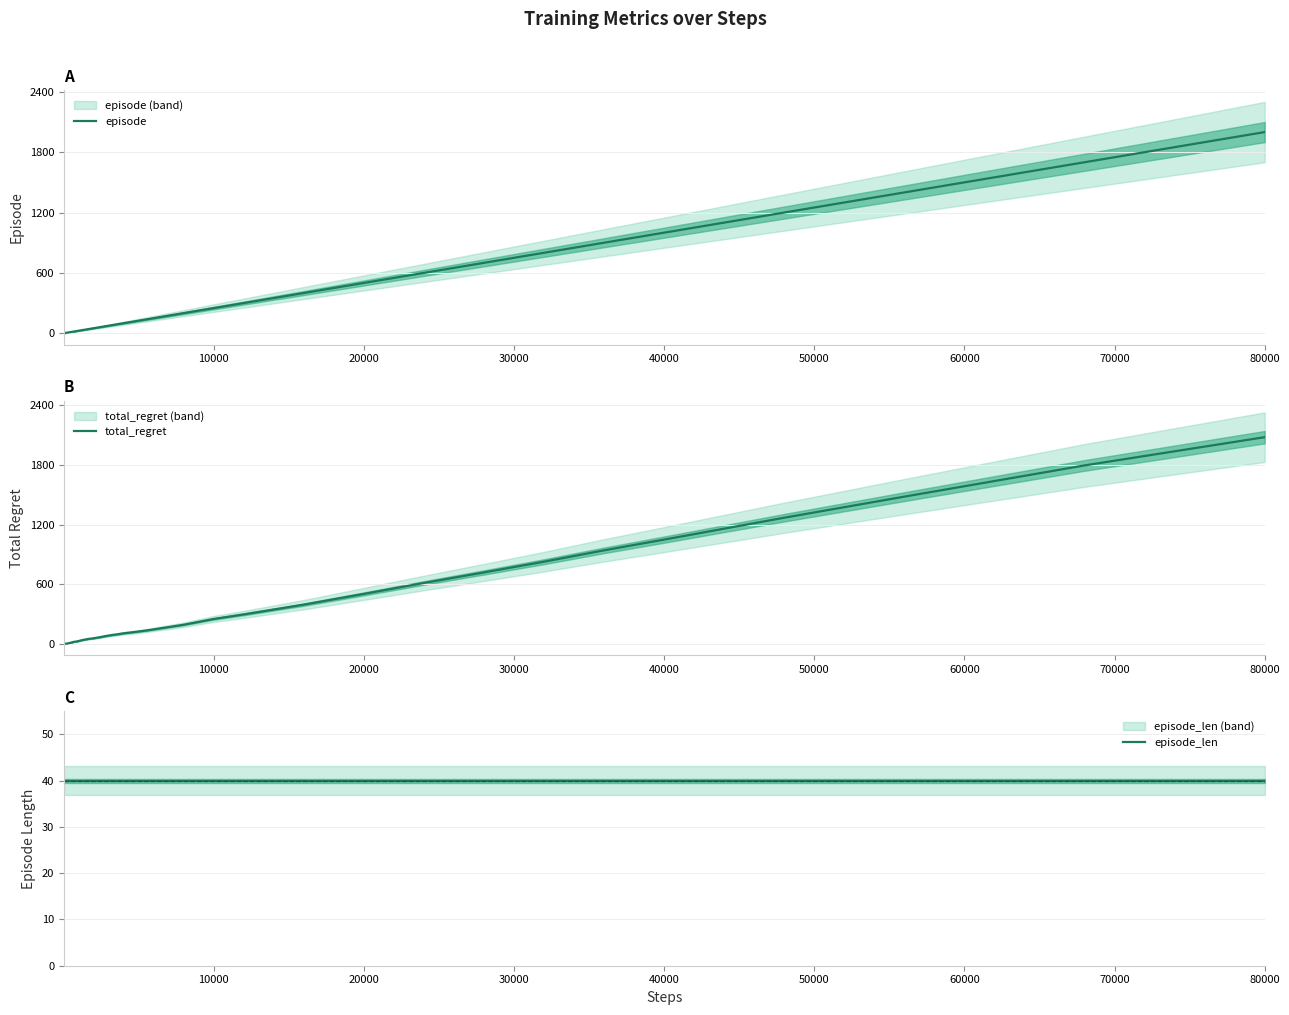

True or false: episode_len and total_regret intersect in this chart.

True